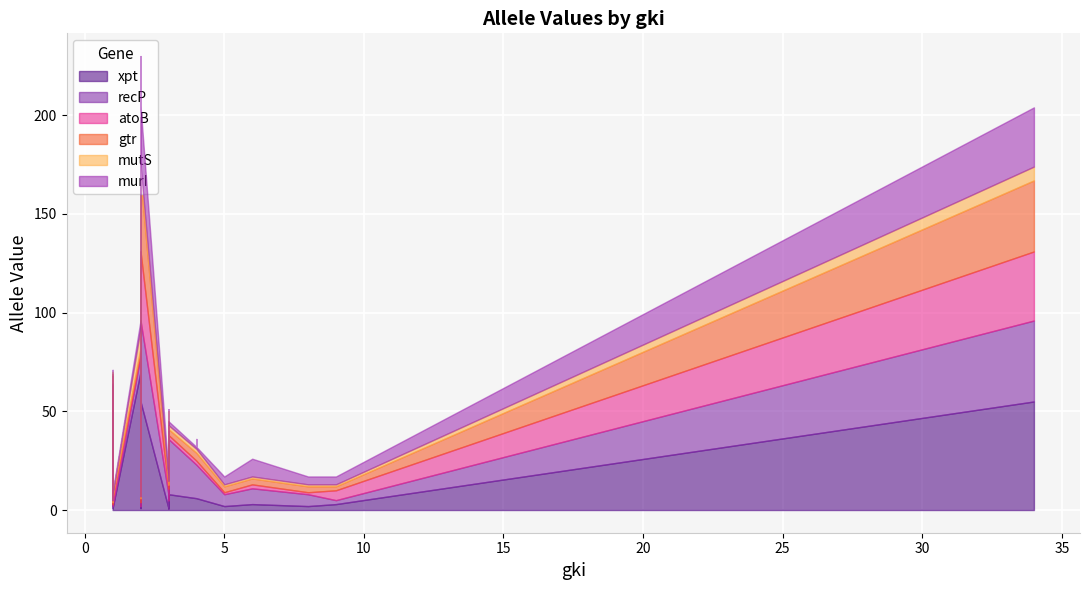

What is the sum of all gtr values?

212